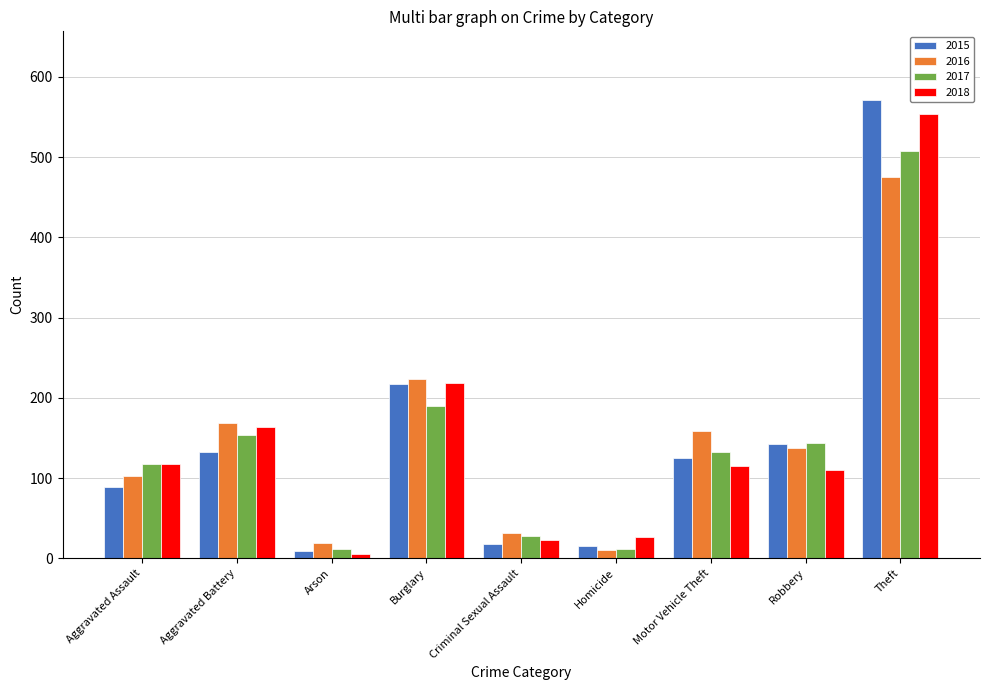

At which label does 2016 first exceed 137?

Aggravated Battery